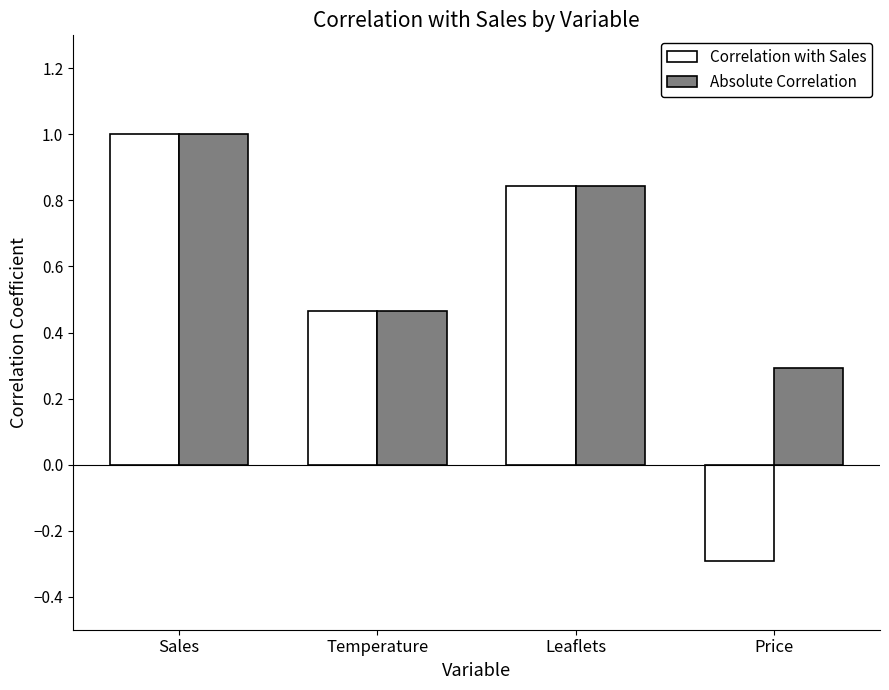

Are the bars grouped side by side (vs. stacked)?

Yes